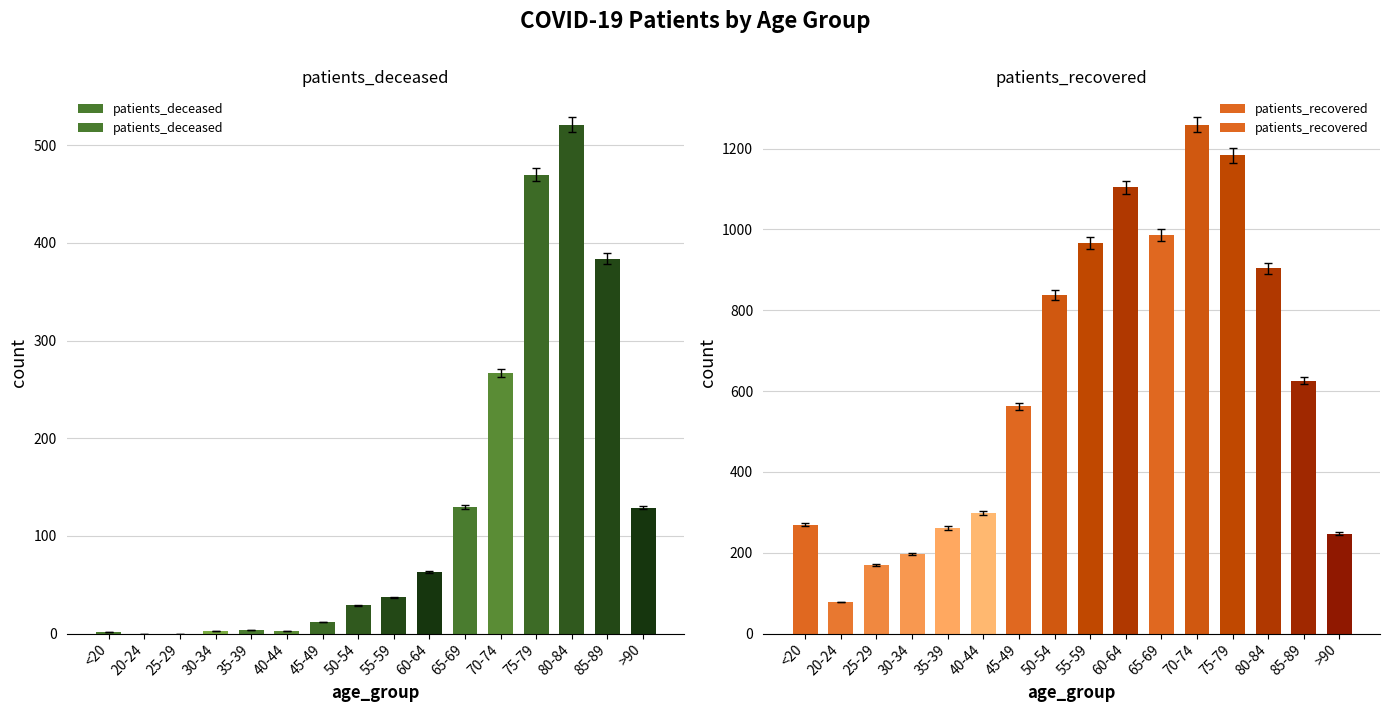

What is the total value across all series at 20-24?

78